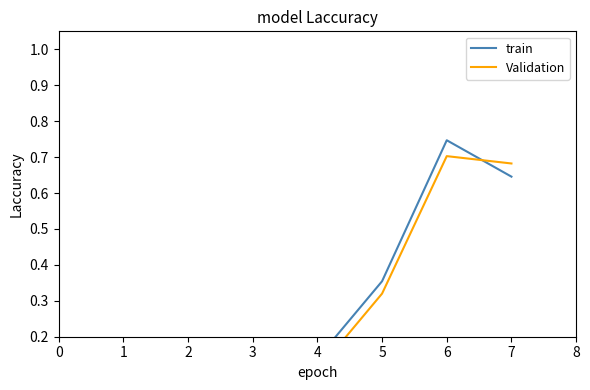

Reading left to right, list all the values displayed in this chart.

train: 0=0.1	1=0.1	2=0.2	3=0.2	4=0.1	5=0.4	6=0.7	7=0.6
Validation: 0=0.1	1=0.1	2=0.2	3=0.2	4=0.1	5=0.3	6=0.7	7=0.7